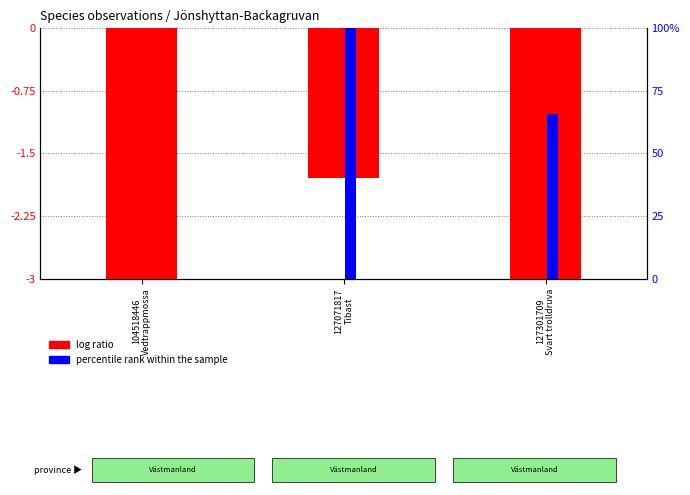

What is the label of the 2nd bar from the right?

127071817
Tibast